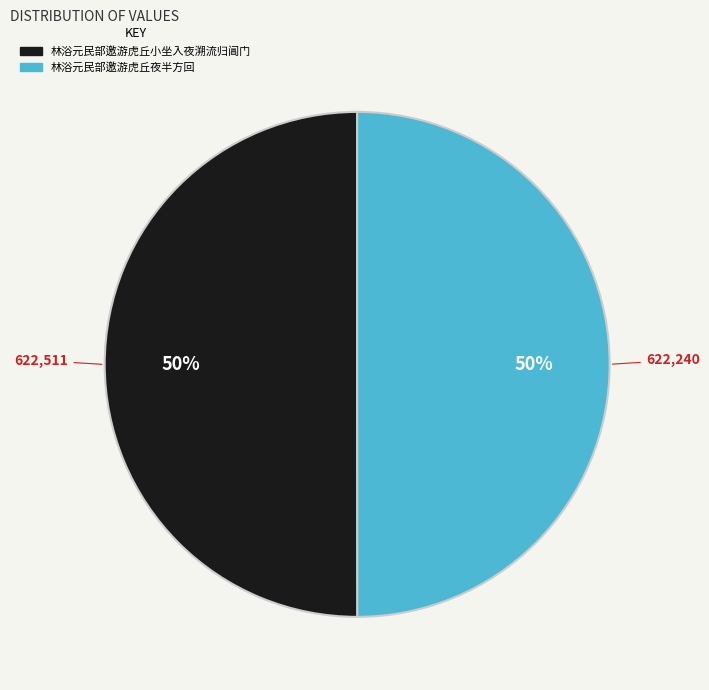

How many segments does this pie chart have?

2